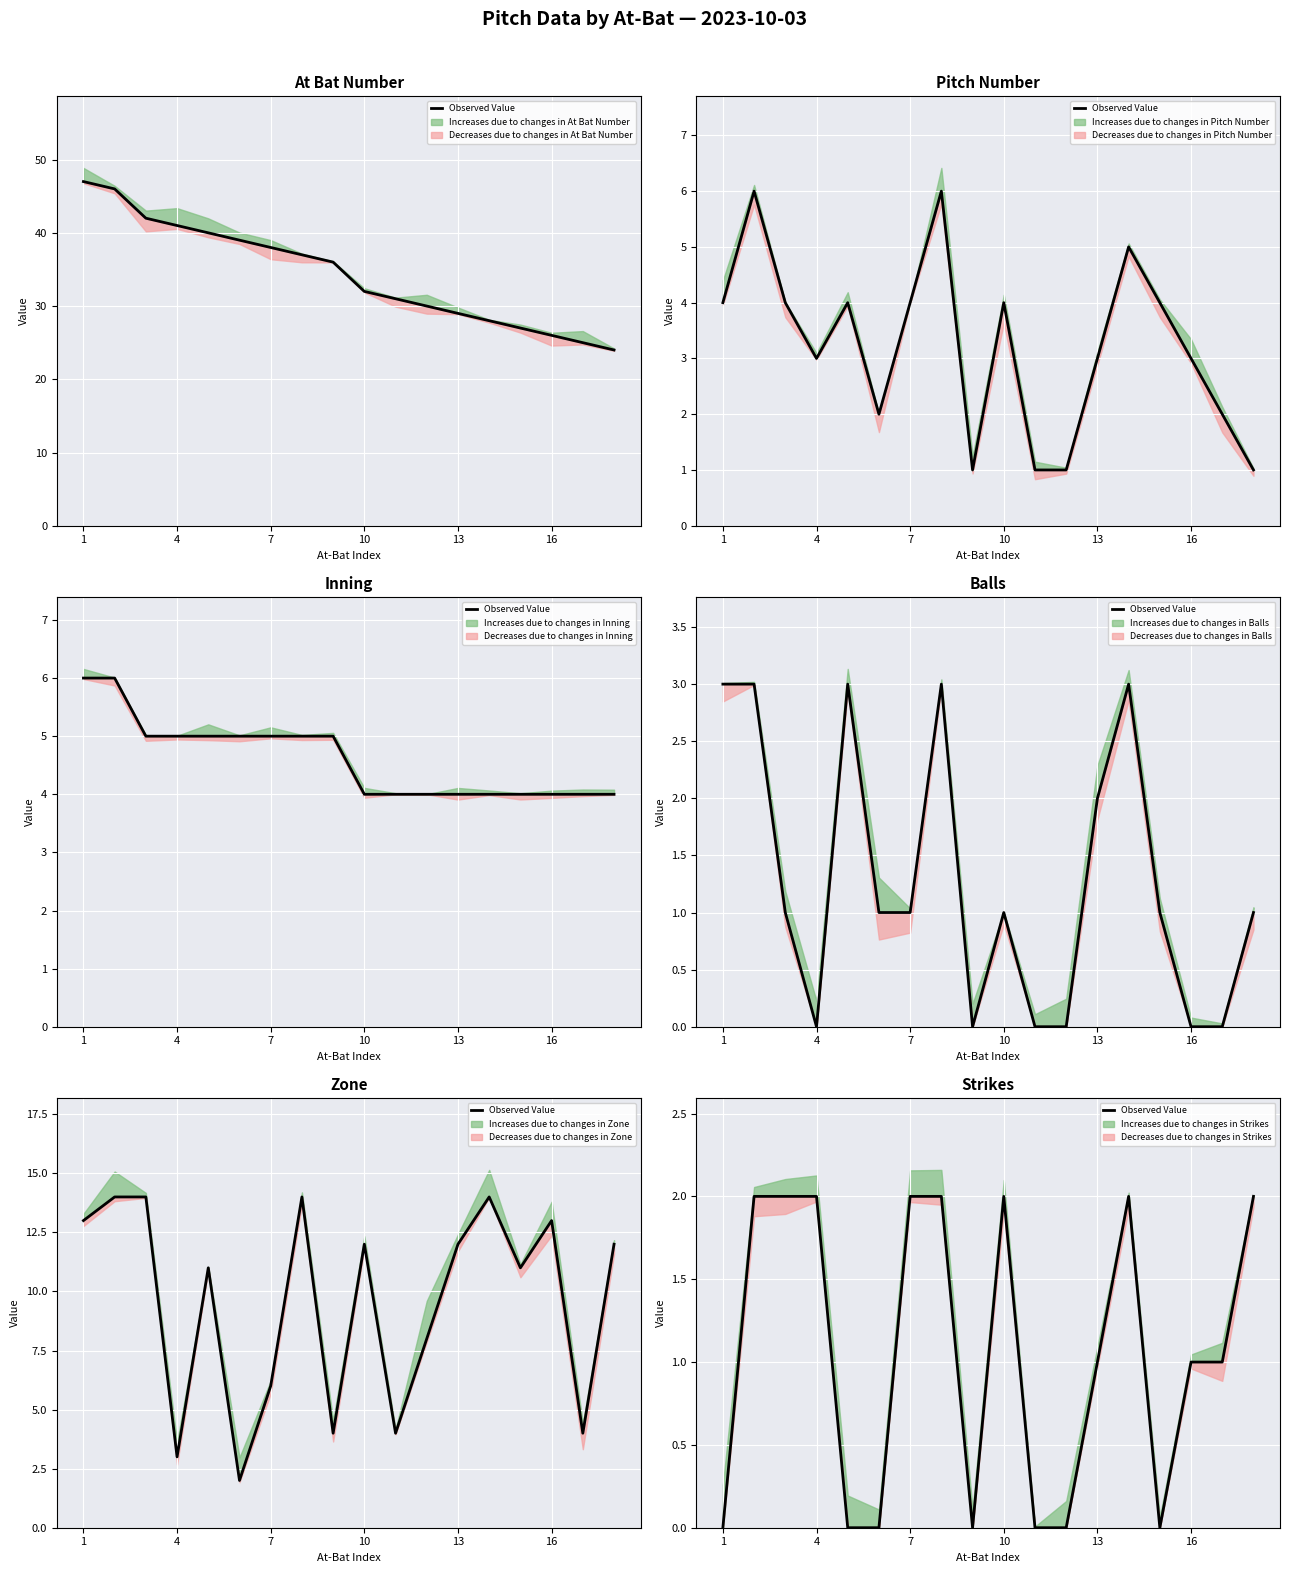

How many values are below 1?

7